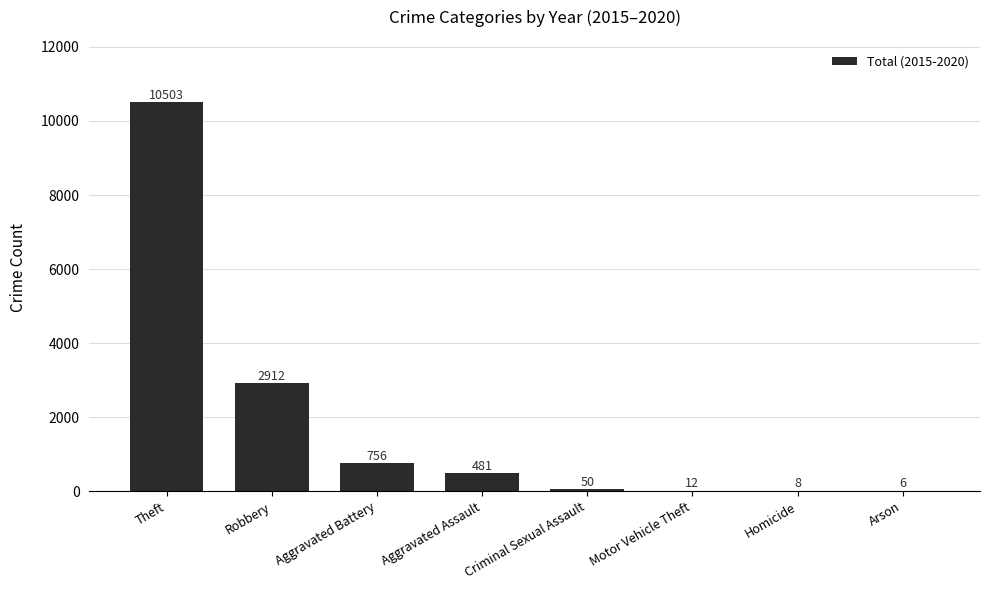

Reading left to right, list all the values displayed in this chart.

Theft=10503	Robbery=2912	Aggravated Battery=756	Aggravated Assault=481	Criminal Sexual Assault=50	Motor Vehicle Theft=12	Homicide=8	Arson=6